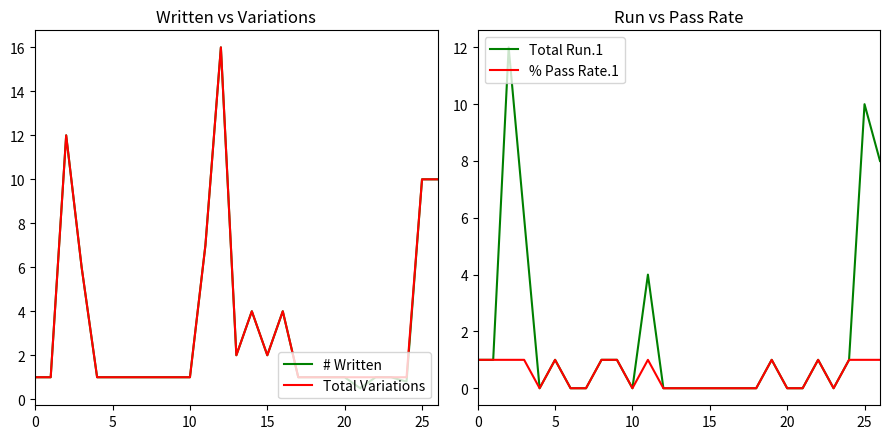

The # Written series shows 1.0 at 20. True or false?

True